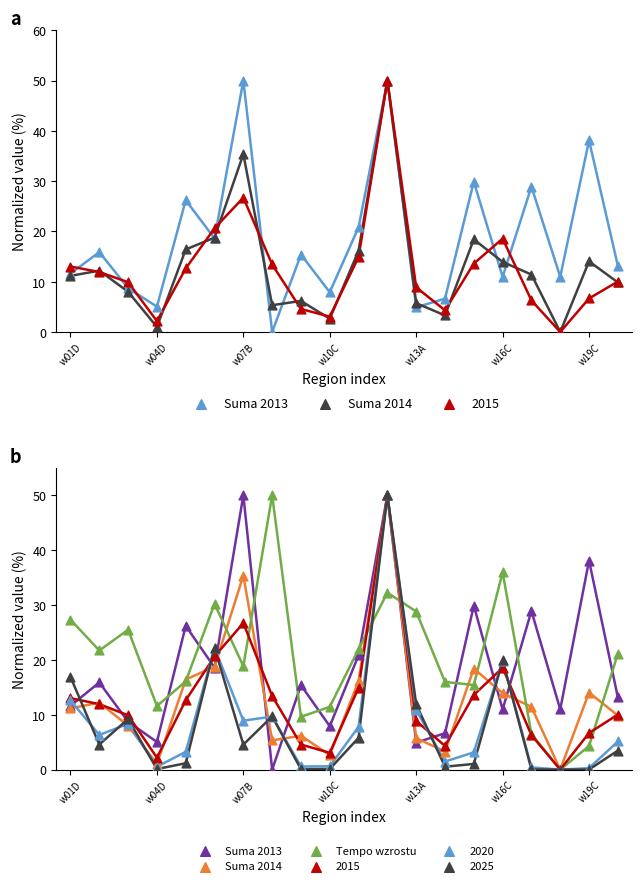

Which series has the largest Y range (max minus min)?

Suma 2013